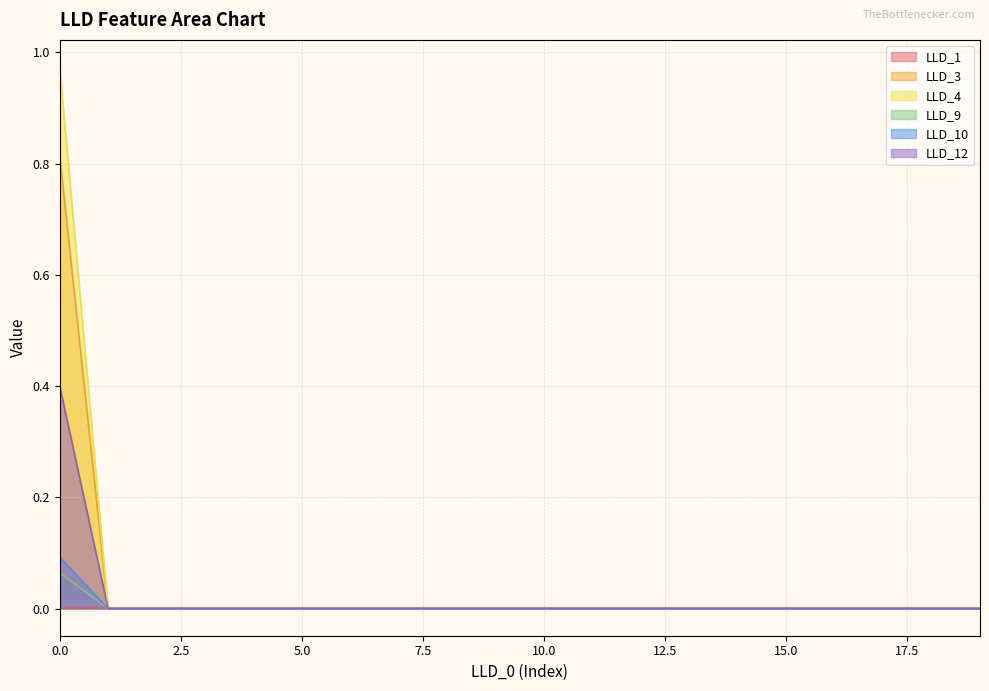

True or false: LLD_4 and LLD_3 intersect in this chart.

False